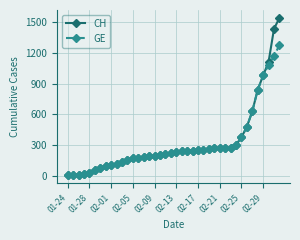

List the series in order of their peak value, highest first.

CH, GE